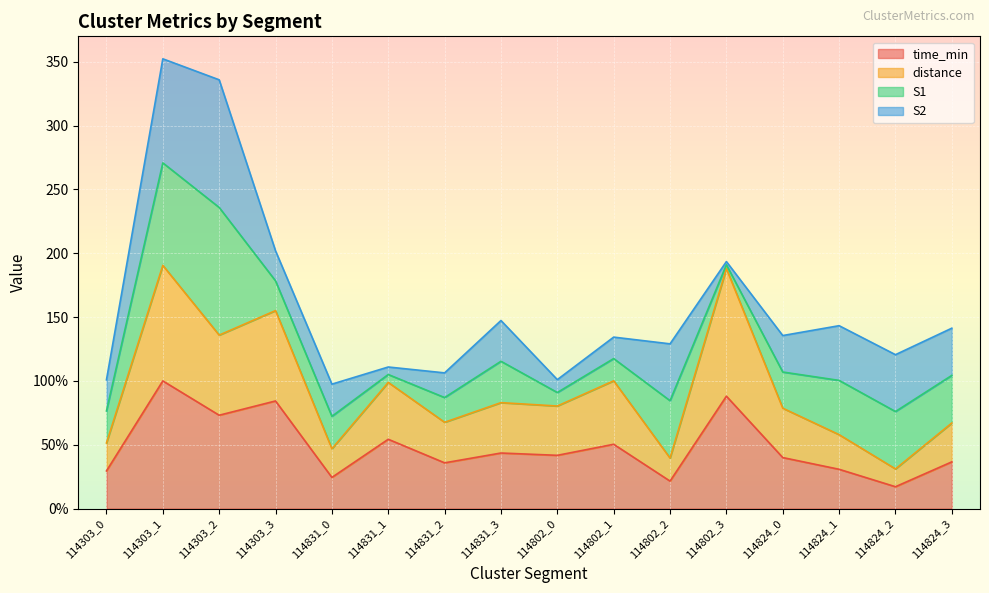

The value of time_min at 114831_1 is 54.3. True or false?

True